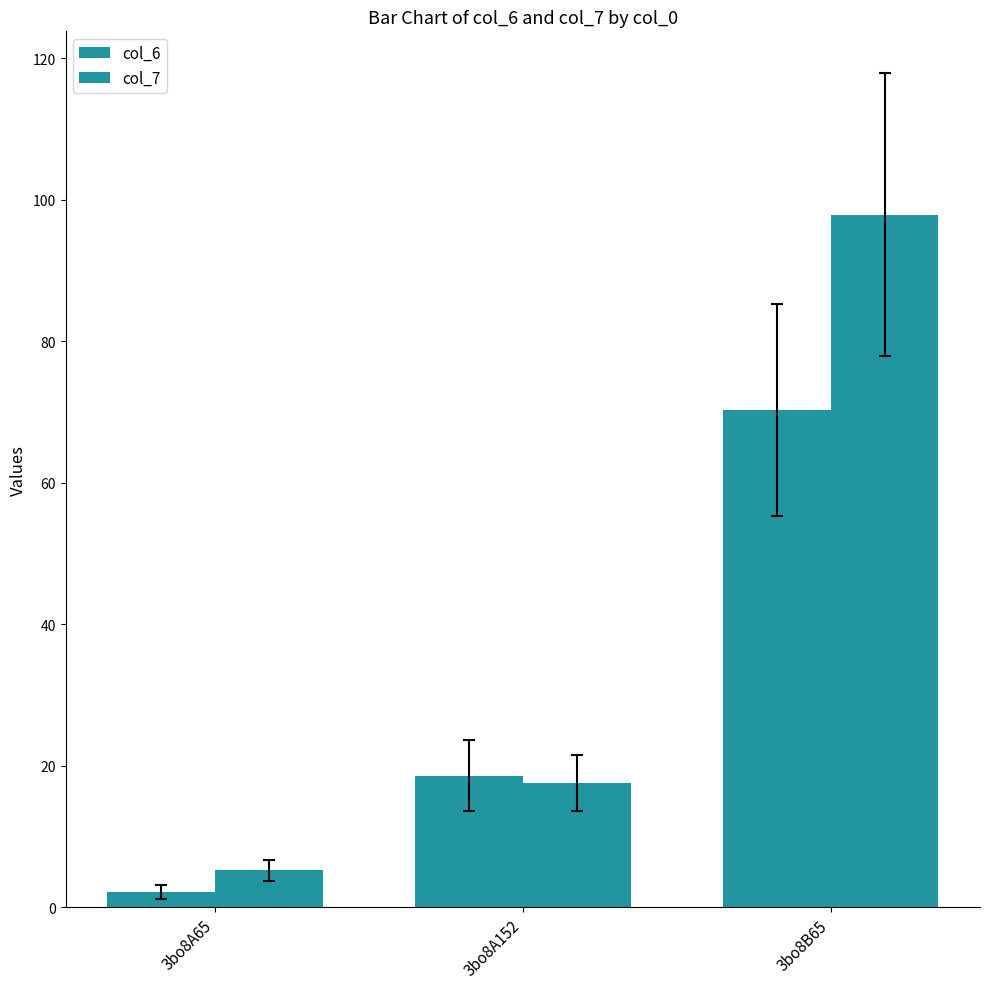

The value of col_7 at 3bo8A65 is 5.2. True or false?

True